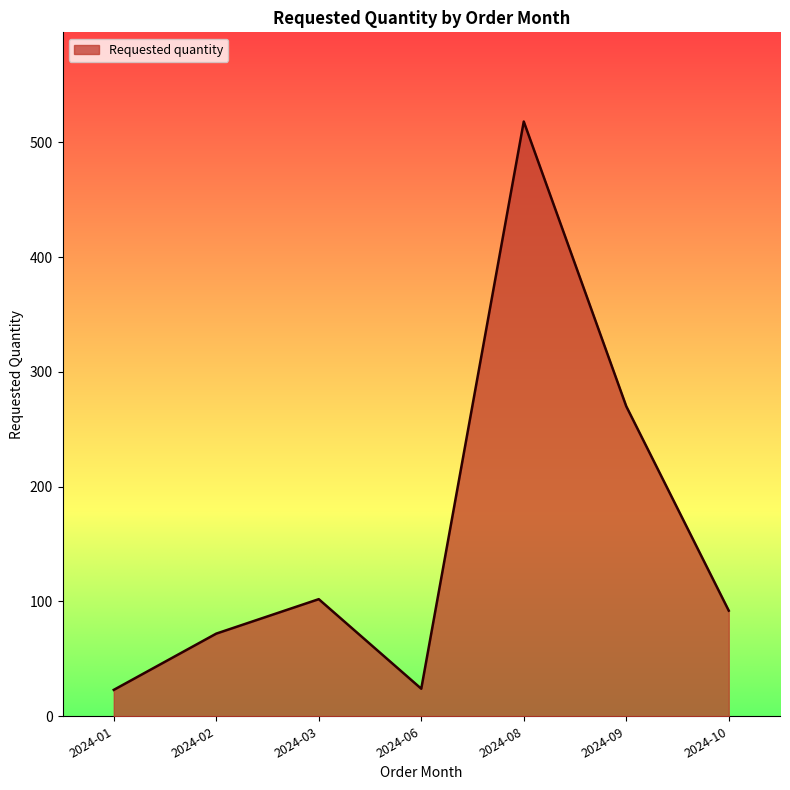

Approximately how many times larger is the value at 2024-03 compared to 2024-06?

4.2